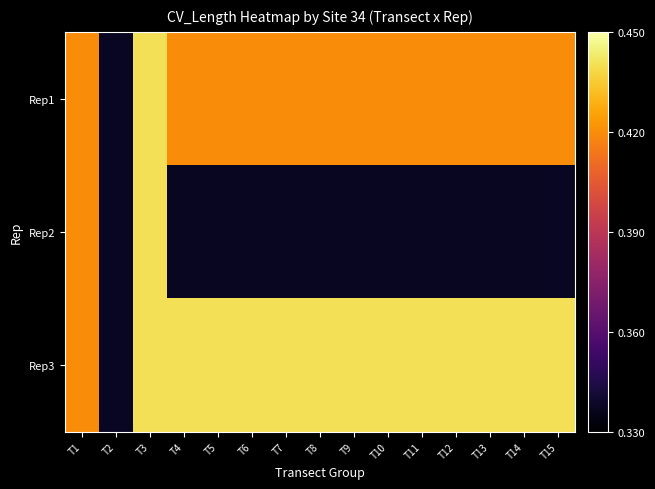

Which series has the largest total across all categories?

Rep3